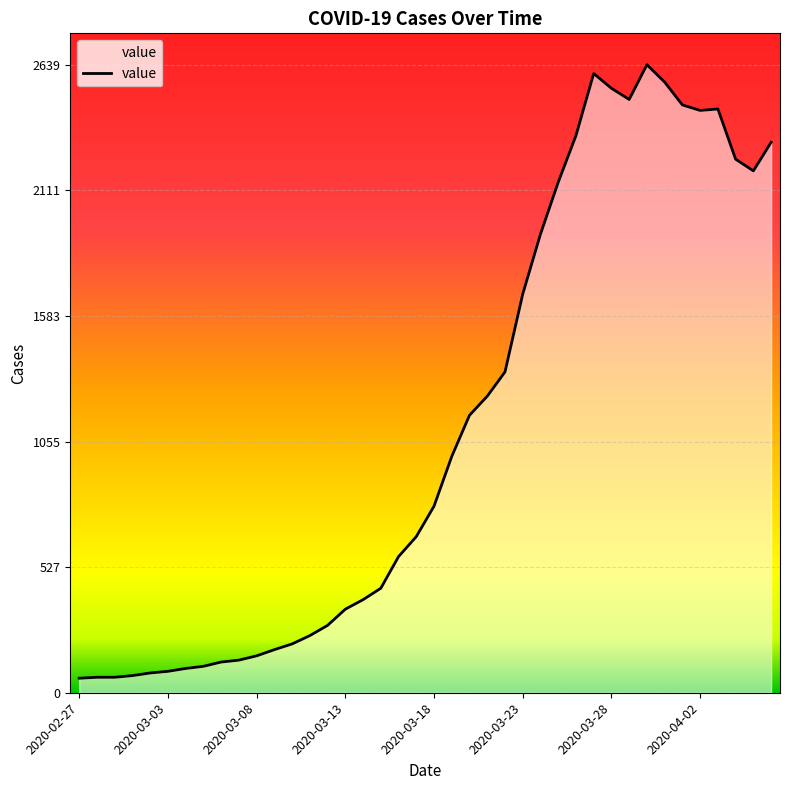

What is the difference between the maximum and minimum values?

2578